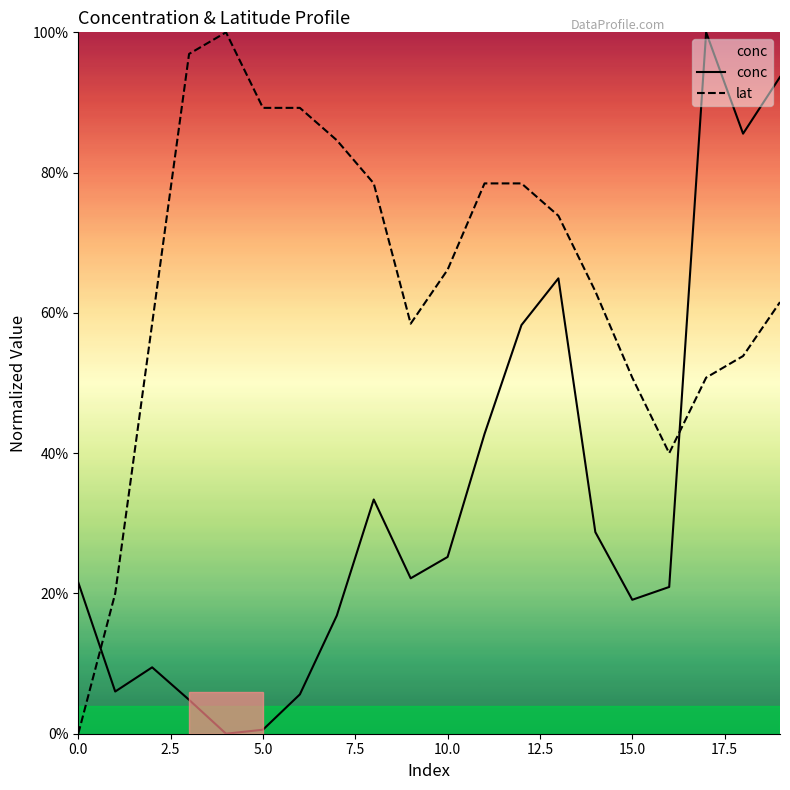

Rank the series by their maximum value, from lowest to highest.

conc, lat